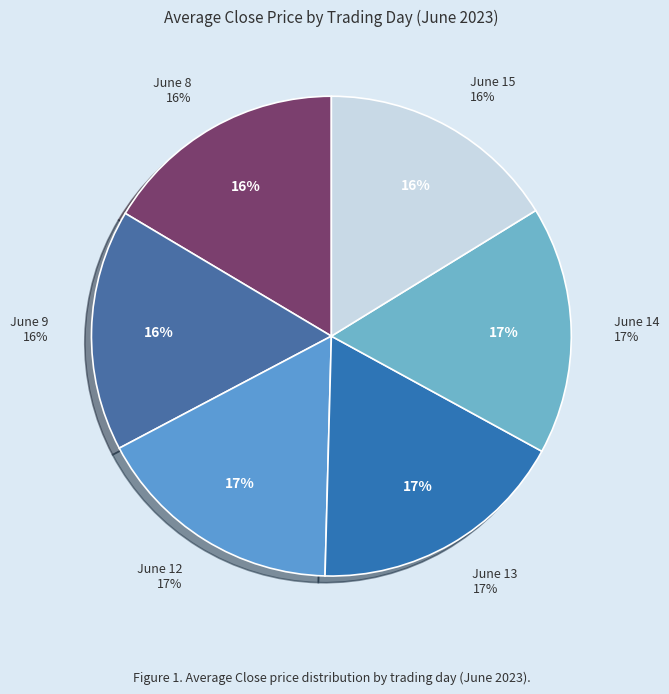

Between 23 and 14, which is larger?

23